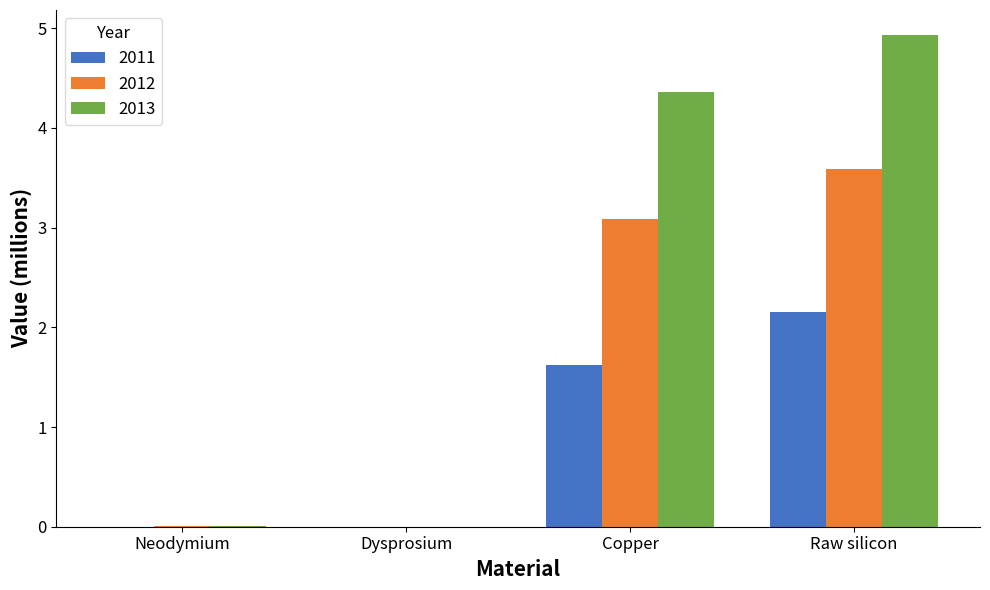

What is the sum of all 2012 values?

6.7